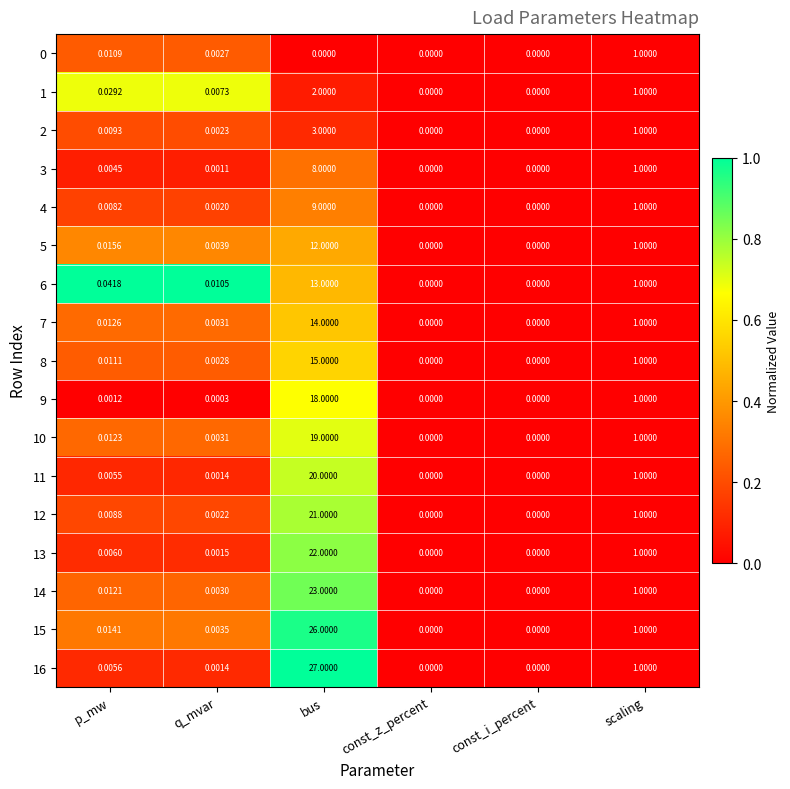

Where is 7 nearest to the value 7?

scaling